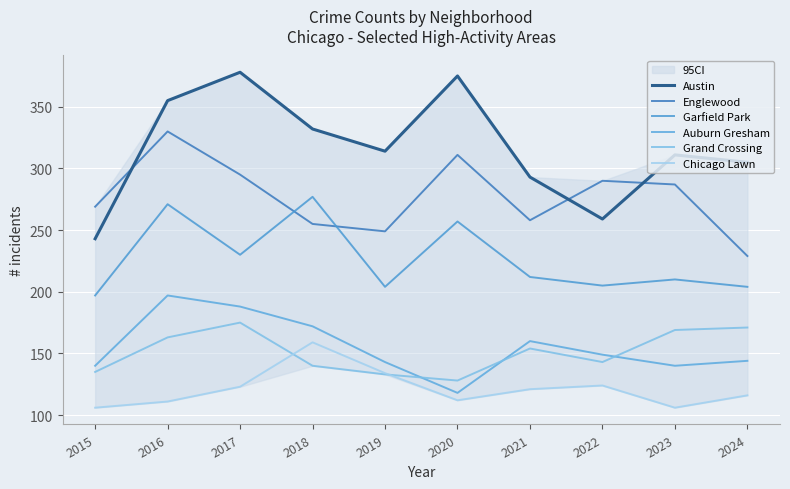

Reading left to right, extract all data points from this chart.

Austin: 243	355	378	332	314	375	293	259	311	305
Englewood: 269	330	295	255	249	311	258	290	287	229
Garfield Park: 197	271	230	277	204	257	212	205	210	204
Auburn Gresham: 140	197	188	172	143	118	160	149	140	144
Grand Crossing: 135	163	175	140	133	128	154	143	169	171
Chicago Lawn: 106	111	123	159	134	112	121	124	106	116